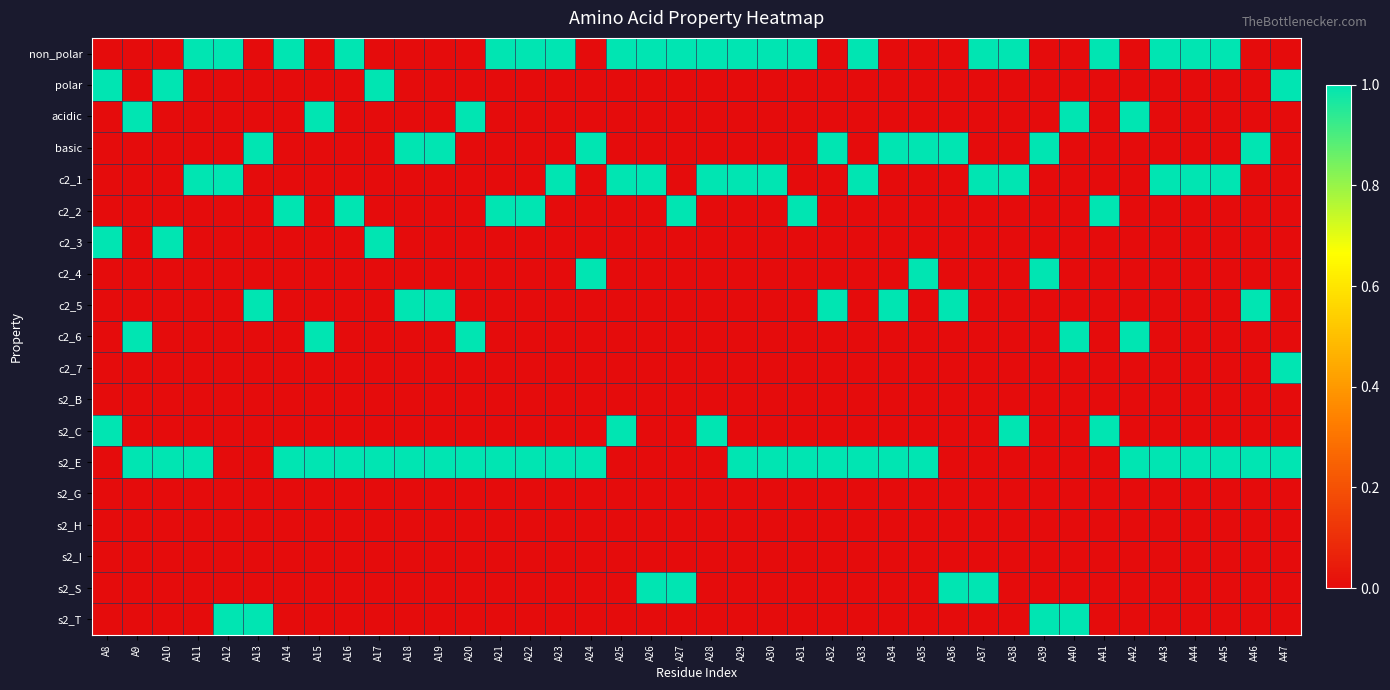

Reading left to right, transcribe all the data shown in this chart.

non_polar: A8=0	A9=0	A10=0	A11=1	A12=1	A13=0	A14=1	A15=0	A16=1	A17=0	A18=0	A19=0	A20=0	A21=1	A22=1	A23=1	A24=0	A25=1	A26=1	A27=1	A28=1	A29=1	A30=1	A31=1	A32=0	A33=1	A34=0	A35=0	A36=0	A37=1	A38=1	A39=0	A40=0	A41=1	A42=0	A43=1	A44=1	A45=1	A46=0	A47=0
polar: A8=1	A9=0	A10=1	A11=0	A12=0	A13=0	A14=0	A15=0	A16=0	A17=1	A18=0	A19=0	A20=0	A21=0	A22=0	A23=0	A24=0	A25=0	A26=0	A27=0	A28=0	A29=0	A30=0	A31=0	A32=0	A33=0	A34=0	A35=0	A36=0	A37=0	A38=0	A39=0	A40=0	A41=0	A42=0	A43=0	A44=0	A45=0	A46=0	A47=1
acidic: A8=0	A9=1	A10=0	A11=0	A12=0	A13=0	A14=0	A15=1	A16=0	A17=0	A18=0	A19=0	A20=1	A21=0	A22=0	A23=0	A24=0	A25=0	A26=0	A27=0	A28=0	A29=0	A30=0	A31=0	A32=0	A33=0	A34=0	A35=0	A36=0	A37=0	A38=0	A39=0	A40=1	A41=0	A42=1	A43=0	A44=0	A45=0	A46=0	A47=0
basic: A8=0	A9=0	A10=0	A11=0	A12=0	A13=1	A14=0	A15=0	A16=0	A17=0	A18=1	A19=1	A20=0	A21=0	A22=0	A23=0	A24=1	A25=0	A26=0	A27=0	A28=0	A29=0	A30=0	A31=0	A32=1	A33=0	A34=1	A35=1	A36=1	A37=0	A38=0	A39=1	A40=0	A41=0	A42=0	A43=0	A44=0	A45=0	A46=1	A47=0
c2_1: A8=0	A9=0	A10=0	A11=1	A12=1	A13=0	A14=0	A15=0	A16=0	A17=0	A18=0	A19=0	A20=0	A21=0	A22=0	A23=1	A24=0	A25=1	A26=1	A27=0	A28=1	A29=1	A30=1	A31=0	A32=0	A33=1	A34=0	A35=0	A36=0	A37=1	A38=1	A39=0	A40=0	A41=0	A42=0	A43=1	A44=1	A45=1	A46=0	A47=0
c2_2: A8=0	A9=0	A10=0	A11=0	A12=0	A13=0	A14=1	A15=0	A16=1	A17=0	A18=0	A19=0	A20=0	A21=1	A22=1	A23=0	A24=0	A25=0	A26=0	A27=1	A28=0	A29=0	A30=0	A31=1	A32=0	A33=0	A34=0	A35=0	A36=0	A37=0	A38=0	A39=0	A40=0	A41=1	A42=0	A43=0	A44=0	A45=0	A46=0	A47=0
c2_3: A8=1	A9=0	A10=1	A11=0	A12=0	A13=0	A14=0	A15=0	A16=0	A17=1	A18=0	A19=0	A20=0	A21=0	A22=0	A23=0	A24=0	A25=0	A26=0	A27=0	A28=0	A29=0	A30=0	A31=0	A32=0	A33=0	A34=0	A35=0	A36=0	A37=0	A38=0	A39=0	A40=0	A41=0	A42=0	A43=0	A44=0	A45=0	A46=0	A47=0
c2_4: A8=0	A9=0	A10=0	A11=0	A12=0	A13=0	A14=0	A15=0	A16=0	A17=0	A18=0	A19=0	A20=0	A21=0	A22=0	A23=0	A24=1	A25=0	A26=0	A27=0	A28=0	A29=0	A30=0	A31=0	A32=0	A33=0	A34=0	A35=1	A36=0	A37=0	A38=0	A39=1	A40=0	A41=0	A42=0	A43=0	A44=0	A45=0	A46=0	A47=0
c2_5: A8=0	A9=0	A10=0	A11=0	A12=0	A13=1	A14=0	A15=0	A16=0	A17=0	A18=1	A19=1	A20=0	A21=0	A22=0	A23=0	A24=0	A25=0	A26=0	A27=0	A28=0	A29=0	A30=0	A31=0	A32=1	A33=0	A34=1	A35=0	A36=1	A37=0	A38=0	A39=0	A40=0	A41=0	A42=0	A43=0	A44=0	A45=0	A46=1	A47=0
c2_6: A8=0	A9=1	A10=0	A11=0	A12=0	A13=0	A14=0	A15=1	A16=0	A17=0	A18=0	A19=0	A20=1	A21=0	A22=0	A23=0	A24=0	A25=0	A26=0	A27=0	A28=0	A29=0	A30=0	A31=0	A32=0	A33=0	A34=0	A35=0	A36=0	A37=0	A38=0	A39=0	A40=1	A41=0	A42=1	A43=0	A44=0	A45=0	A46=0	A47=0
c2_7: A8=0	A9=0	A10=0	A11=0	A12=0	A13=0	A14=0	A15=0	A16=0	A17=0	A18=0	A19=0	A20=0	A21=0	A22=0	A23=0	A24=0	A25=0	A26=0	A27=0	A28=0	A29=0	A30=0	A31=0	A32=0	A33=0	A34=0	A35=0	A36=0	A37=0	A38=0	A39=0	A40=0	A41=0	A42=0	A43=0	A44=0	A45=0	A46=0	A47=1
s2_B: A8=0	A9=0	A10=0	A11=0	A12=0	A13=0	A14=0	A15=0	A16=0	A17=0	A18=0	A19=0	A20=0	A21=0	A22=0	A23=0	A24=0	A25=0	A26=0	A27=0	A28=0	A29=0	A30=0	A31=0	A32=0	A33=0	A34=0	A35=0	A36=0	A37=0	A38=0	A39=0	A40=0	A41=0	A42=0	A43=0	A44=0	A45=0	A46=0	A47=0
s2_C: A8=1	A9=0	A10=0	A11=0	A12=0	A13=0	A14=0	A15=0	A16=0	A17=0	A18=0	A19=0	A20=0	A21=0	A22=0	A23=0	A24=0	A25=1	A26=0	A27=0	A28=1	A29=0	A30=0	A31=0	A32=0	A33=0	A34=0	A35=0	A36=0	A37=0	A38=1	A39=0	A40=0	A41=1	A42=0	A43=0	A44=0	A45=0	A46=0	A47=0
s2_E: A8=0	A9=1	A10=1	A11=1	A12=0	A13=0	A14=1	A15=1	A16=1	A17=1	A18=1	A19=1	A20=1	A21=1	A22=1	A23=1	A24=1	A25=0	A26=0	A27=0	A28=0	A29=1	A30=1	A31=1	A32=1	A33=1	A34=1	A35=1	A36=0	A37=0	A38=0	A39=0	A40=0	A41=0	A42=1	A43=1	A44=1	A45=1	A46=1	A47=1
s2_G: A8=0	A9=0	A10=0	A11=0	A12=0	A13=0	A14=0	A15=0	A16=0	A17=0	A18=0	A19=0	A20=0	A21=0	A22=0	A23=0	A24=0	A25=0	A26=0	A27=0	A28=0	A29=0	A30=0	A31=0	A32=0	A33=0	A34=0	A35=0	A36=0	A37=0	A38=0	A39=0	A40=0	A41=0	A42=0	A43=0	A44=0	A45=0	A46=0	A47=0
s2_H: A8=0	A9=0	A10=0	A11=0	A12=0	A13=0	A14=0	A15=0	A16=0	A17=0	A18=0	A19=0	A20=0	A21=0	A22=0	A23=0	A24=0	A25=0	A26=0	A27=0	A28=0	A29=0	A30=0	A31=0	A32=0	A33=0	A34=0	A35=0	A36=0	A37=0	A38=0	A39=0	A40=0	A41=0	A42=0	A43=0	A44=0	A45=0	A46=0	A47=0
s2_I: A8=0	A9=0	A10=0	A11=0	A12=0	A13=0	A14=0	A15=0	A16=0	A17=0	A18=0	A19=0	A20=0	A21=0	A22=0	A23=0	A24=0	A25=0	A26=0	A27=0	A28=0	A29=0	A30=0	A31=0	A32=0	A33=0	A34=0	A35=0	A36=0	A37=0	A38=0	A39=0	A40=0	A41=0	A42=0	A43=0	A44=0	A45=0	A46=0	A47=0
s2_S: A8=0	A9=0	A10=0	A11=0	A12=0	A13=0	A14=0	A15=0	A16=0	A17=0	A18=0	A19=0	A20=0	A21=0	A22=0	A23=0	A24=0	A25=0	A26=1	A27=1	A28=0	A29=0	A30=0	A31=0	A32=0	A33=0	A34=0	A35=0	A36=1	A37=1	A38=0	A39=0	A40=0	A41=0	A42=0	A43=0	A44=0	A45=0	A46=0	A47=0
s2_T: A8=0	A9=0	A10=0	A11=0	A12=1	A13=1	A14=0	A15=0	A16=0	A17=0	A18=0	A19=0	A20=0	A21=0	A22=0	A23=0	A24=0	A25=0	A26=0	A27=0	A28=0	A29=0	A30=0	A31=0	A32=0	A33=0	A34=0	A35=0	A36=0	A37=0	A38=0	A39=1	A40=1	A41=0	A42=0	A43=0	A44=0	A45=0	A46=0	A47=0